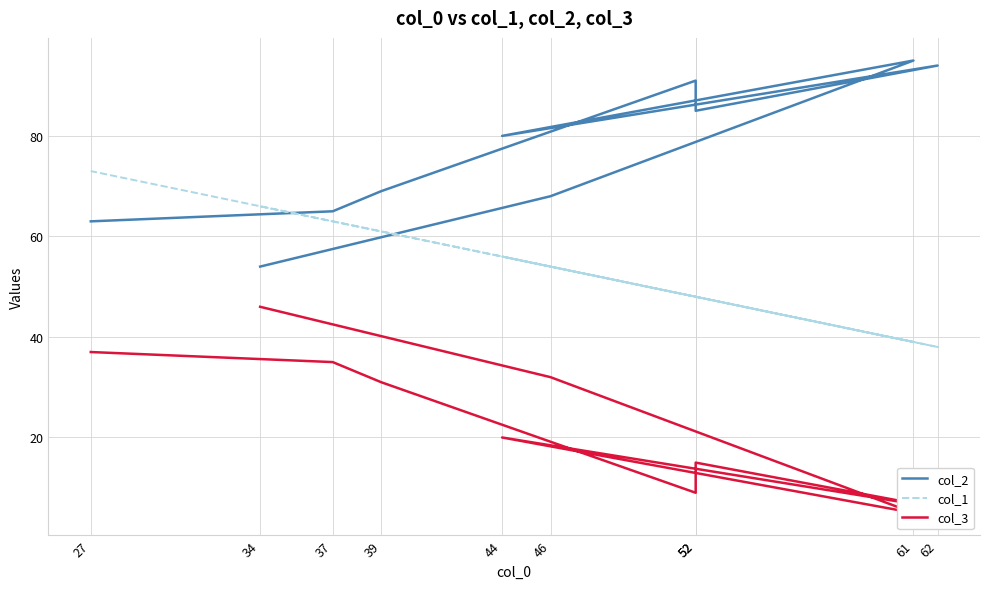

What is the total value across all series at 37?

163